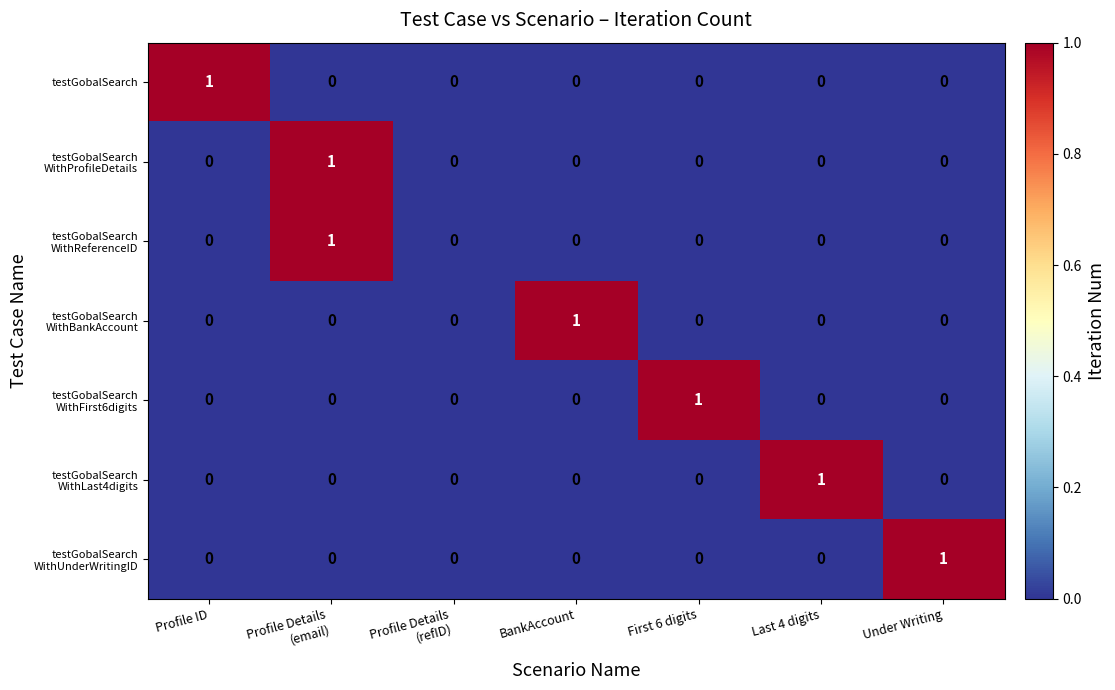

The testGobalSearch series shows -1 at BankAccount. True or false?

False